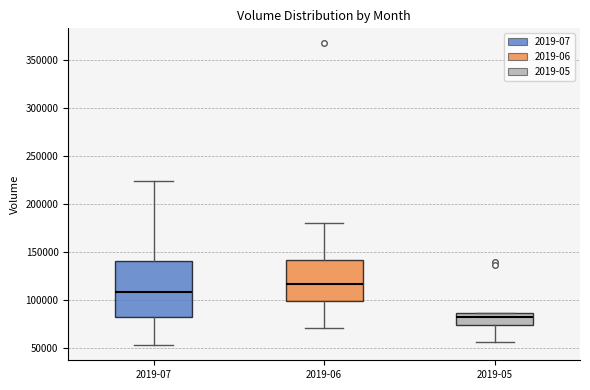

Which box has the highest median line?

2019-06